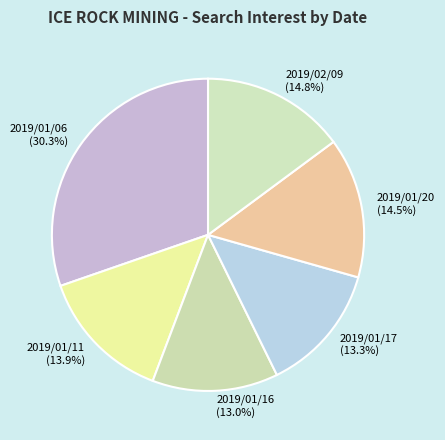

How many segments does this pie chart have?

6